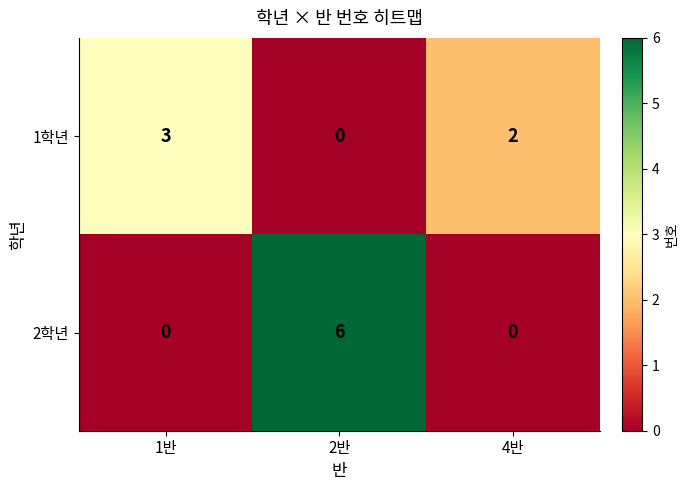

What is the sum of all 1학년 values?

5